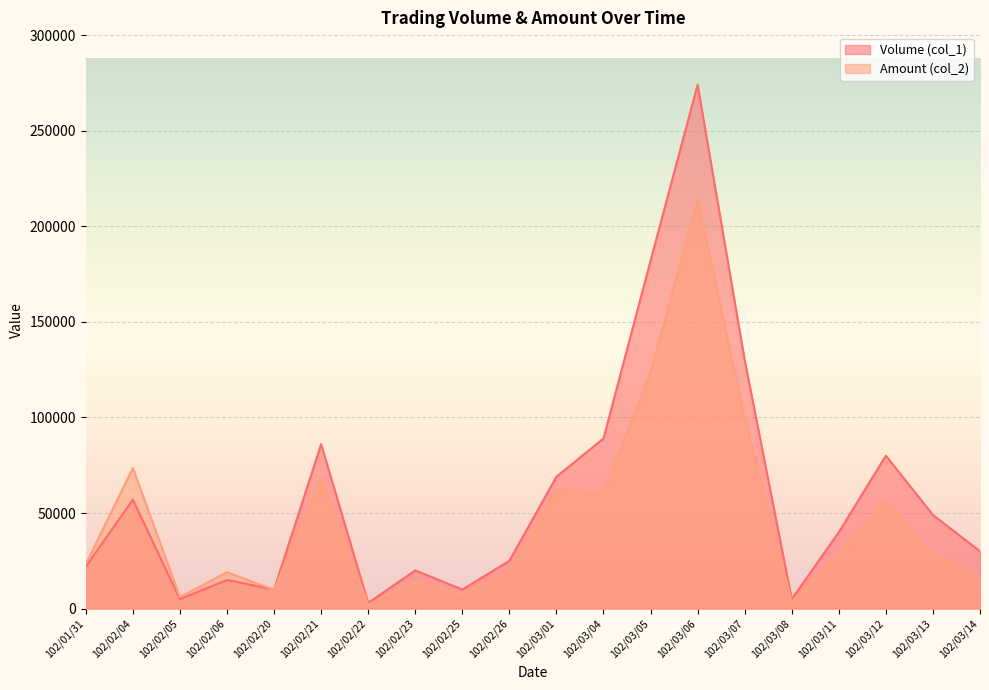

Which category has the lowest value in the Amount (col_2) series?

102/02/22